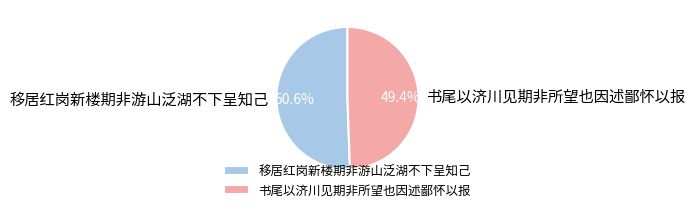

How many segments does this pie chart have?

2